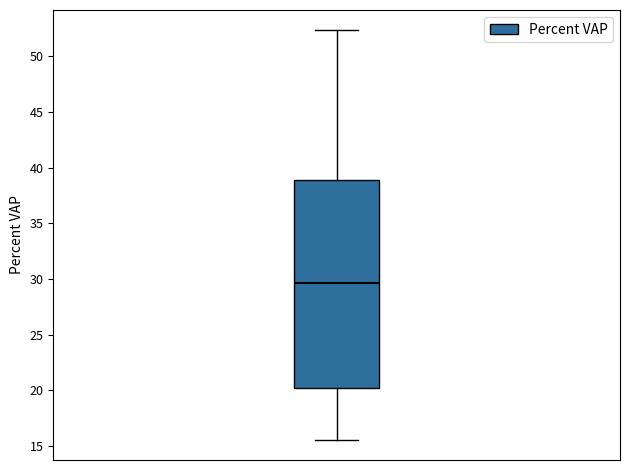

Where does the median line of the box sit on the y-axis? The values are not printed on the chart, so give them approximately, as read against the axis.

29.5